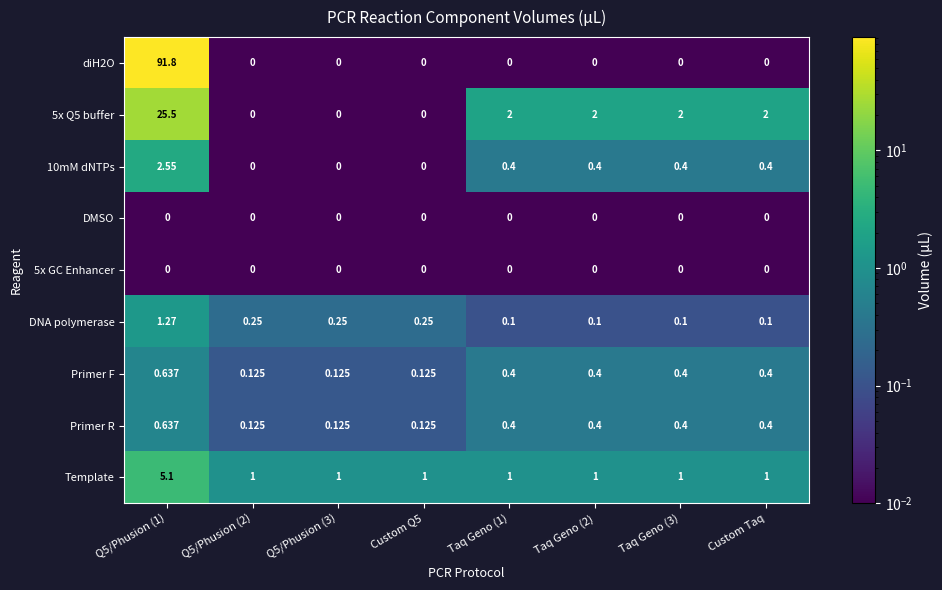

What is the total value across all series at Q5/Phusion (2)?

1.5